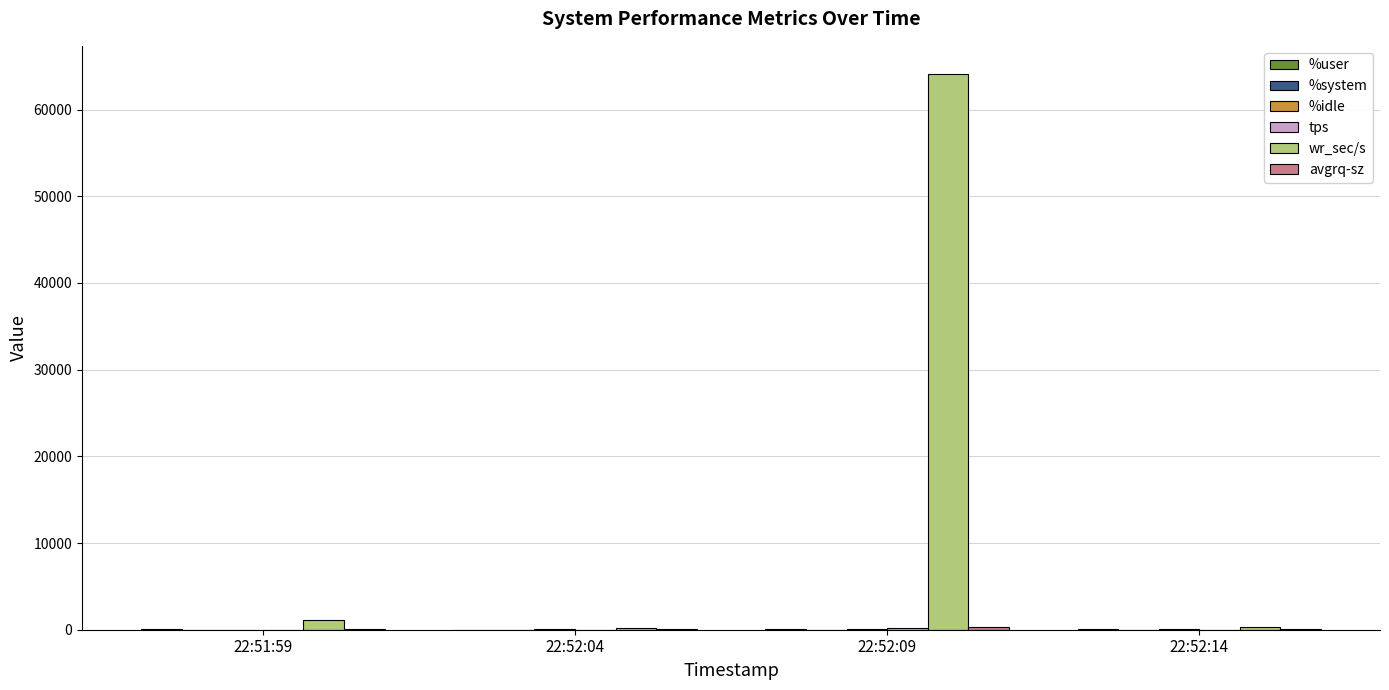

The value of wr_sec/s at 22:52:09 is 110327.5. True or false?

False